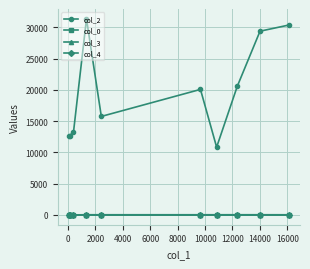

What is the greatest value displayed?

31381